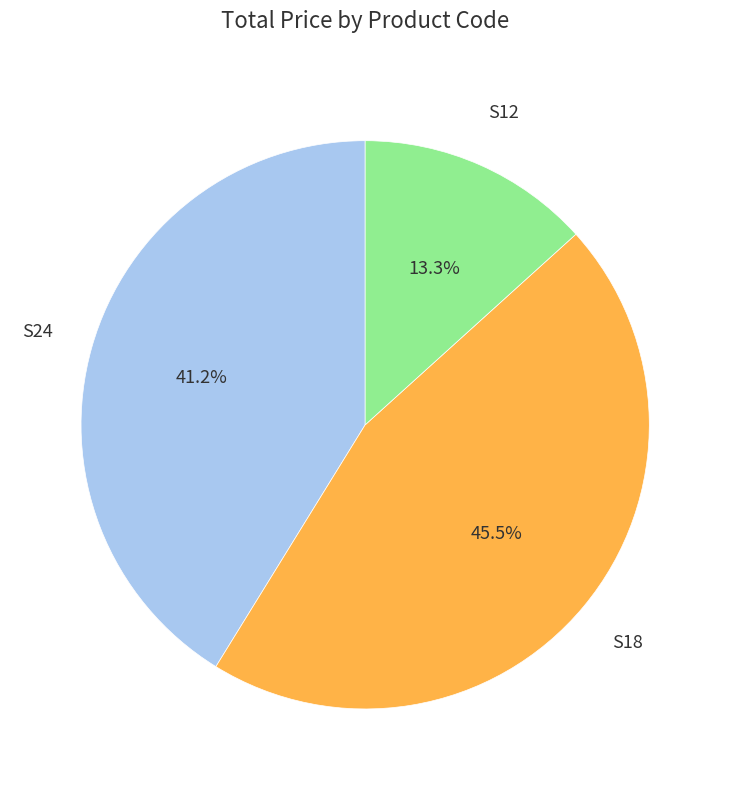

Is there a majority slice in this chart?

No